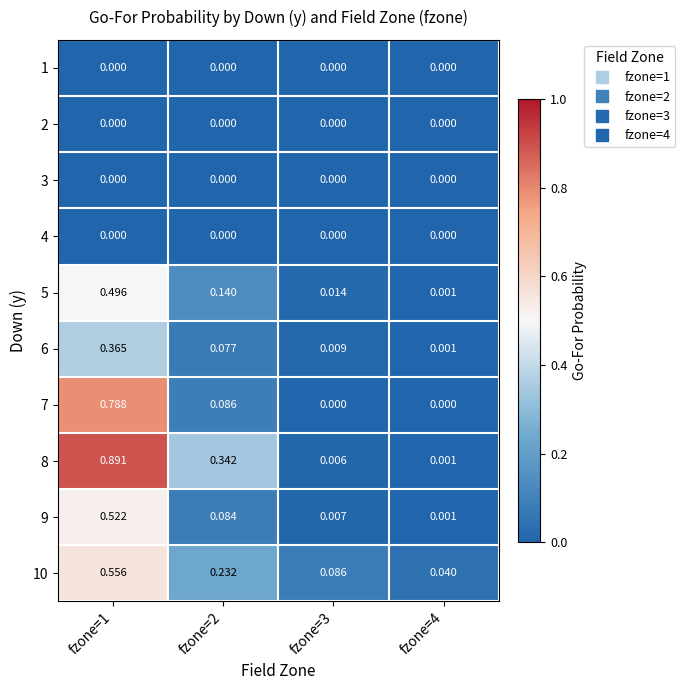

At fzone=4, list the series in order from smallest to largest.

1, 2, 3, 4, 7, 6, 9, 5, 8, 10